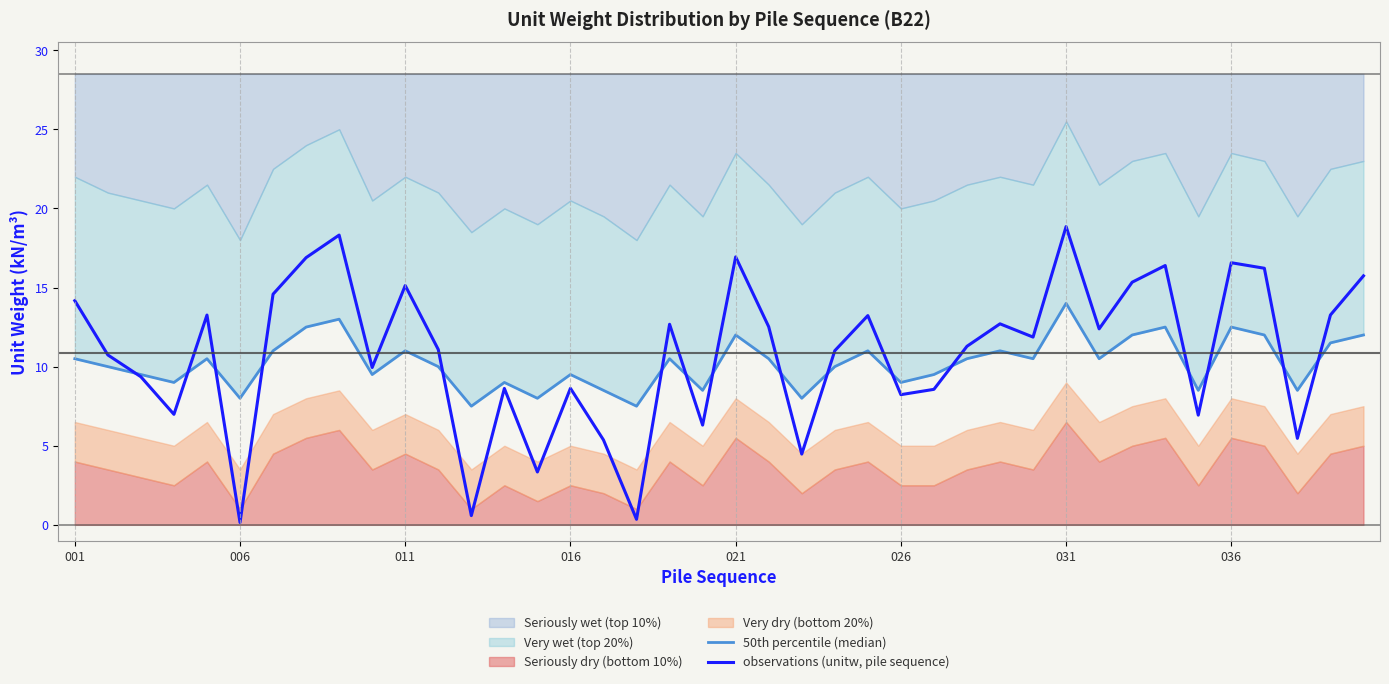

What is the highest value of the observations (unitw, pile sequence) series?

18.9